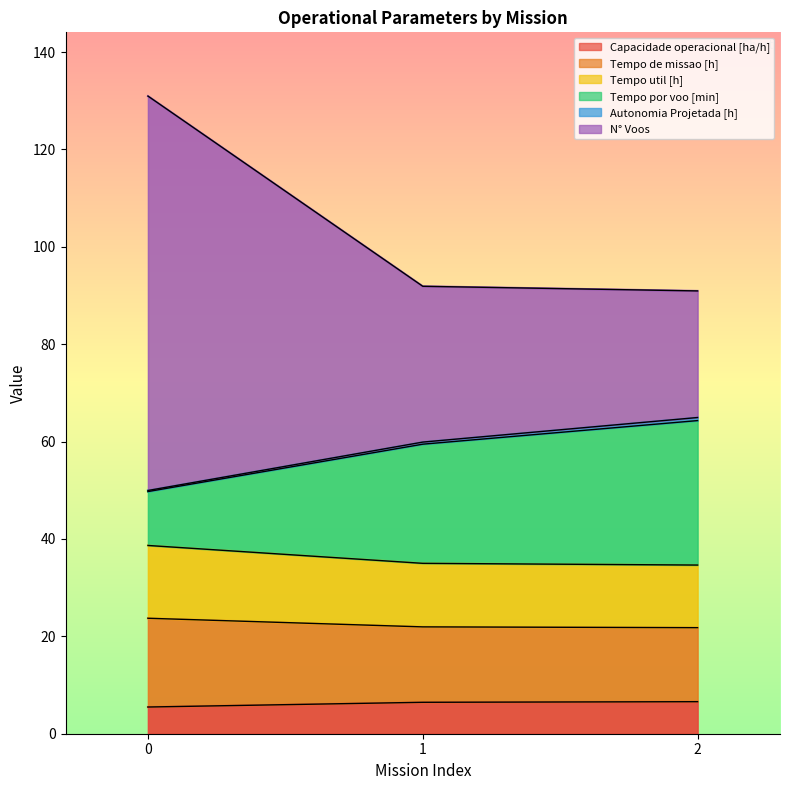

True or false: Autonomia Projetada [h] has a value of 88.1 at 0.

False